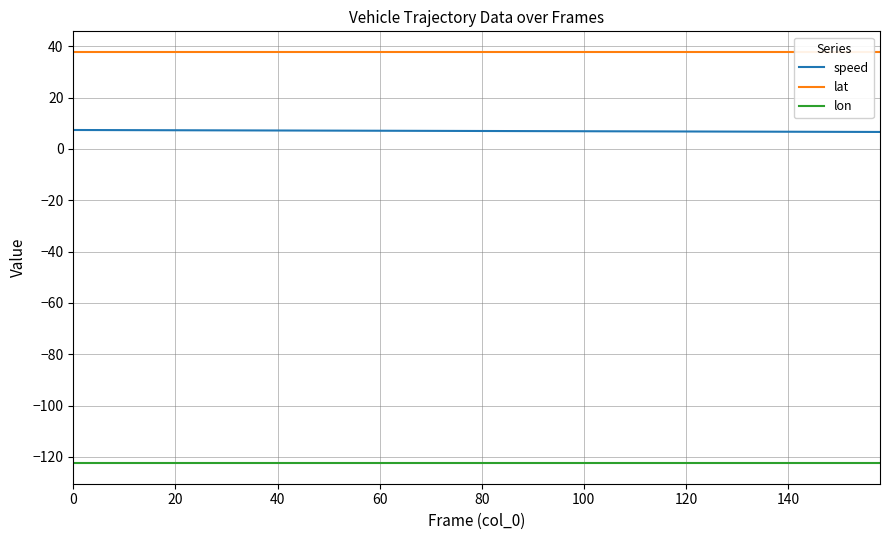

Which series has the largest total across all categories?

lat